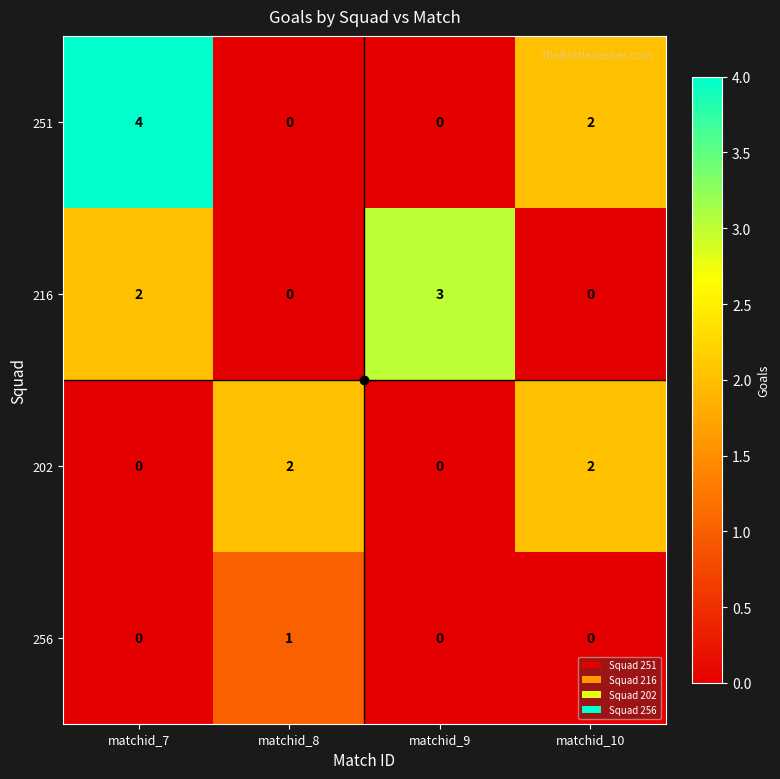

What is the total value across all series at matchid_7?

6